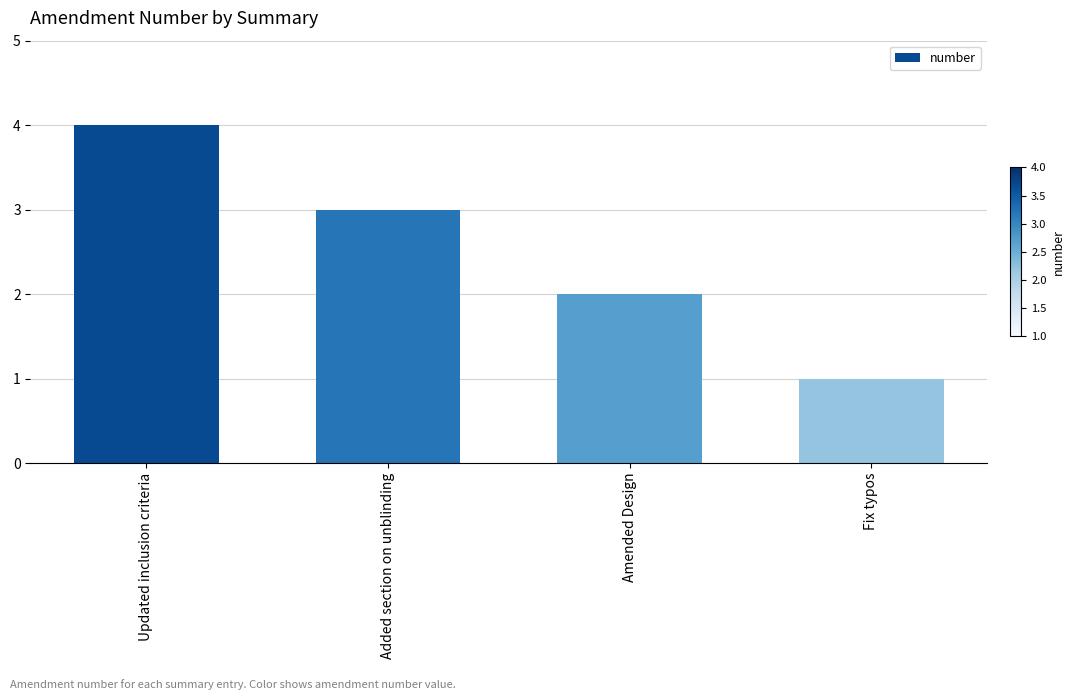

What is the maximum value shown in the chart?

4